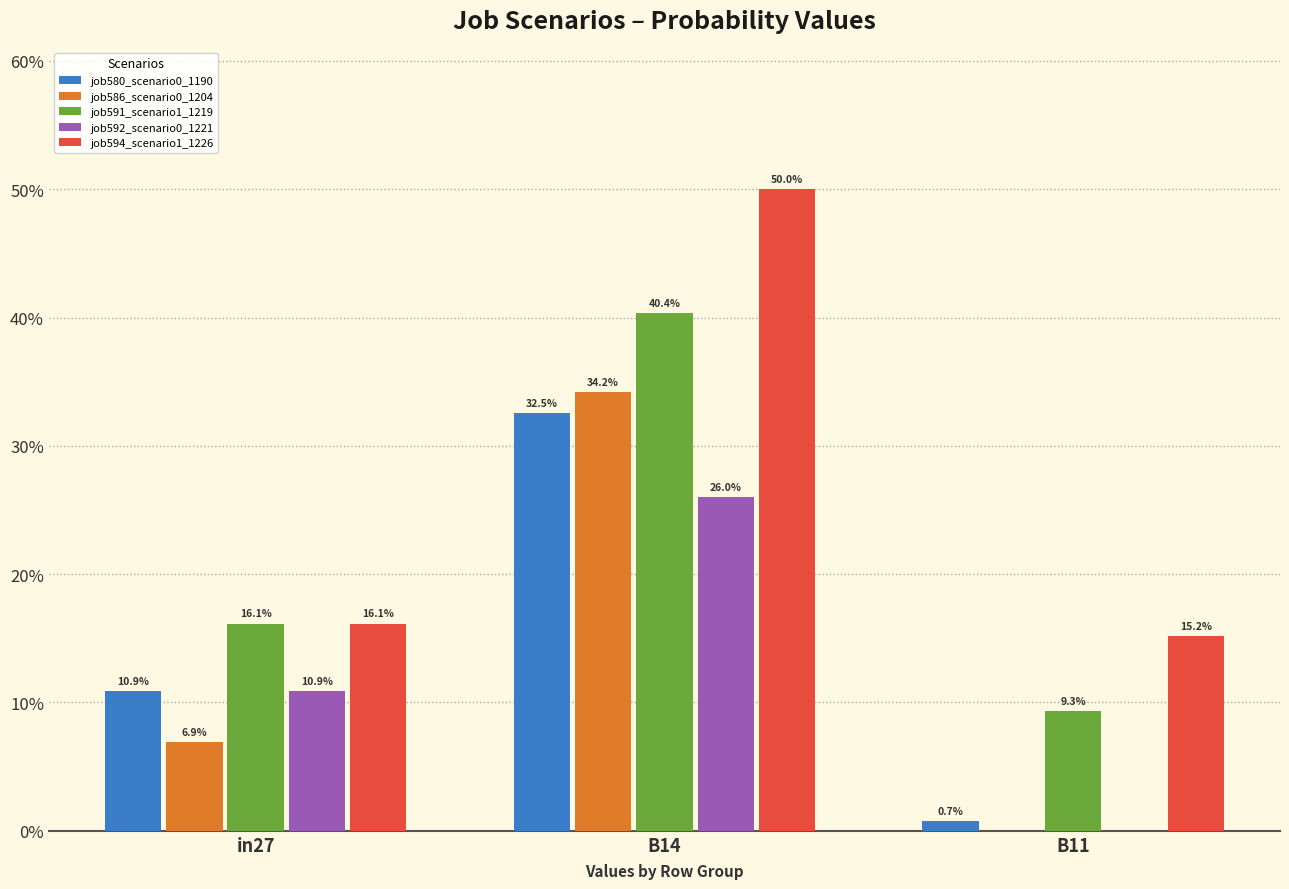

List the series in order of their peak value, lowest first.

job592_scenario0_1221, job580_scenario0_1190, job586_scenario0_1204, job591_scenario1_1219, job594_scenario1_1226